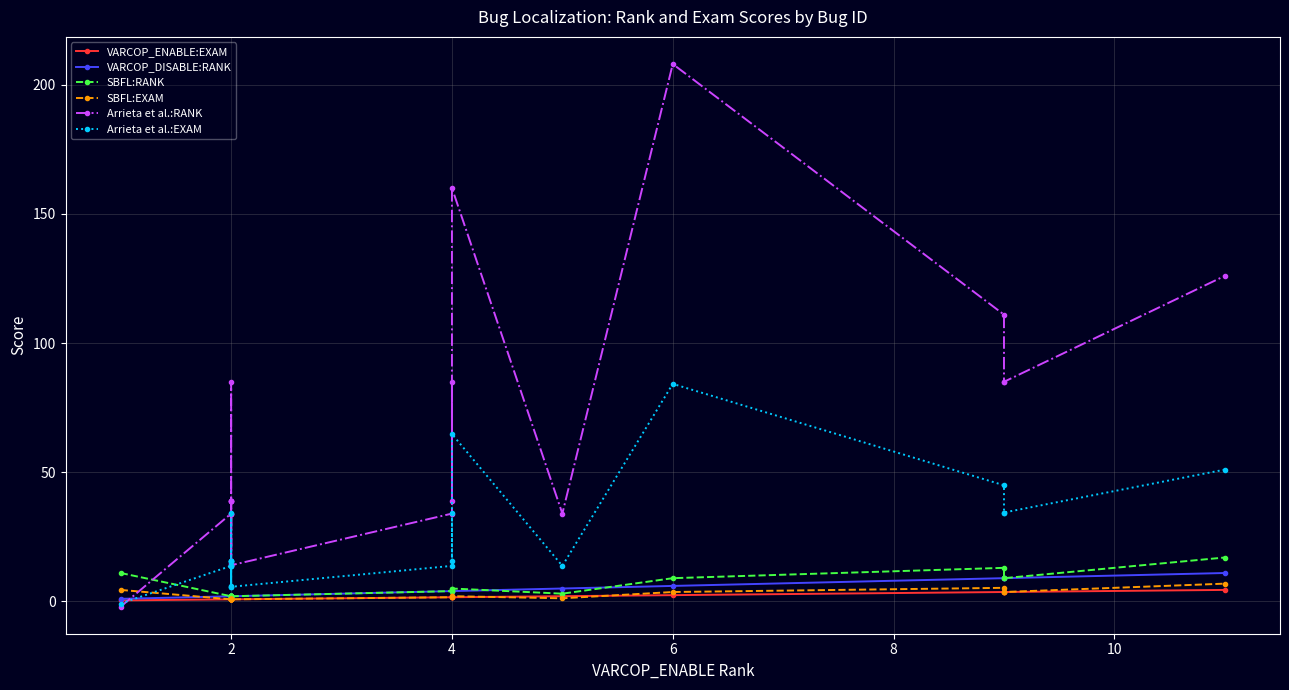

What is the maximum value shown in the chart?

208.0